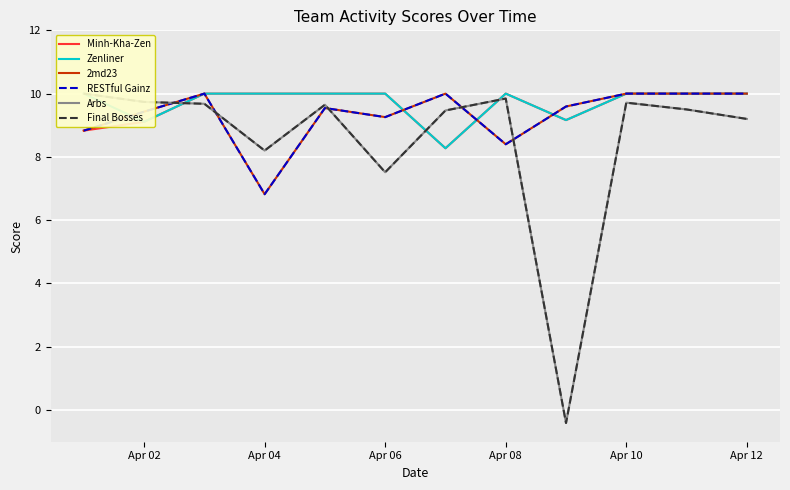

What is the smallest value displayed?

-0.4